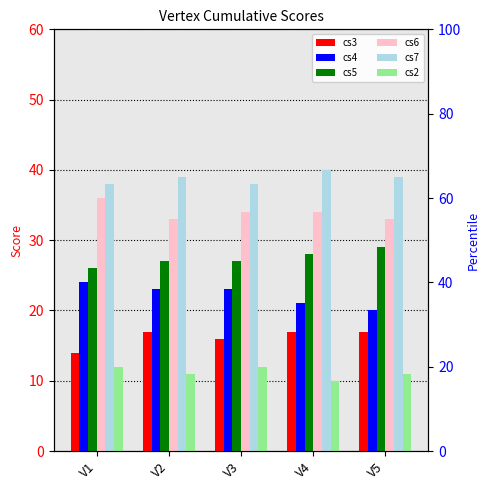

Reading left to right, list all the values displayed in this chart.

cs3: 14	17	16	17	17
cs4: 24	23	23	21	20
cs5: 26	27	27	28	29
cs6: 36	33	34	34	33
cs7: 38	39	38	40	39
cs2: 12	11	12	10	11